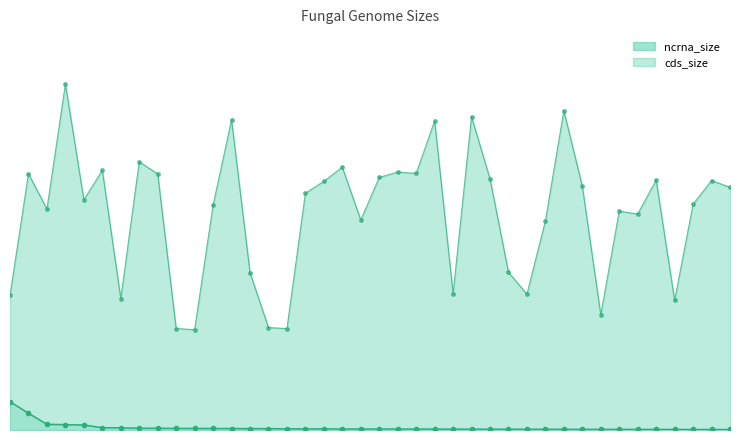

Which label corresponds to the smallest value in the chart?

Magnaporthe Oryzae